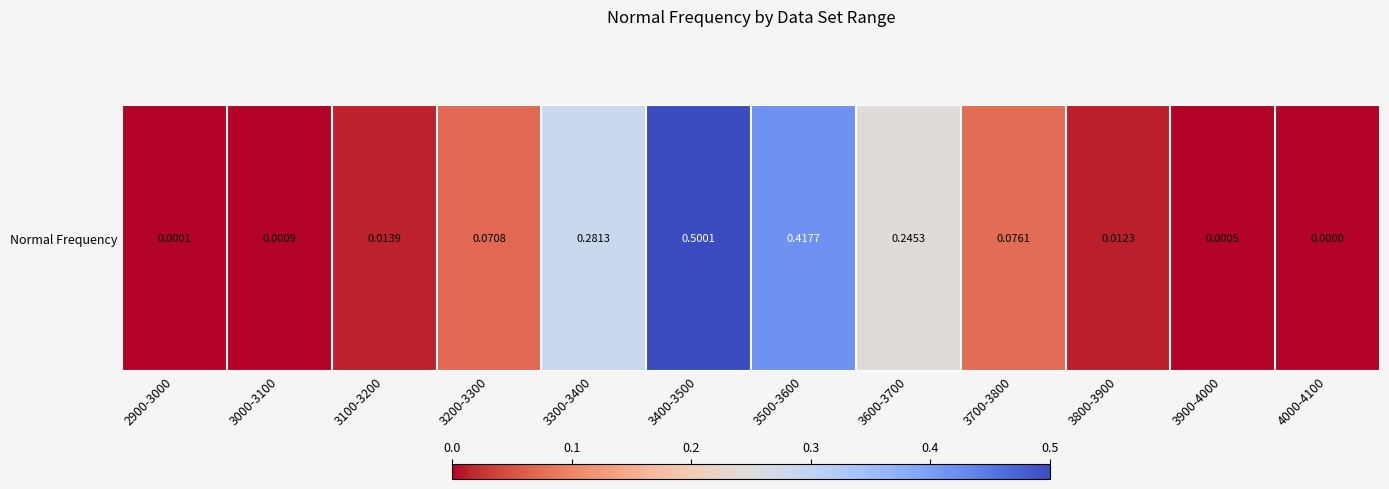

Reading left to right, list all the values displayed in this chart.

2900-3000=0.0	3000-3100=0.0	3100-3200=0.0	3200-3300=0.1	3300-3400=0.3	3400-3500=0.5	3500-3600=0.4	3600-3700=0.2	3700-3800=0.1	3800-3900=0.0	3900-4000=0.0	4000-4100=0.0